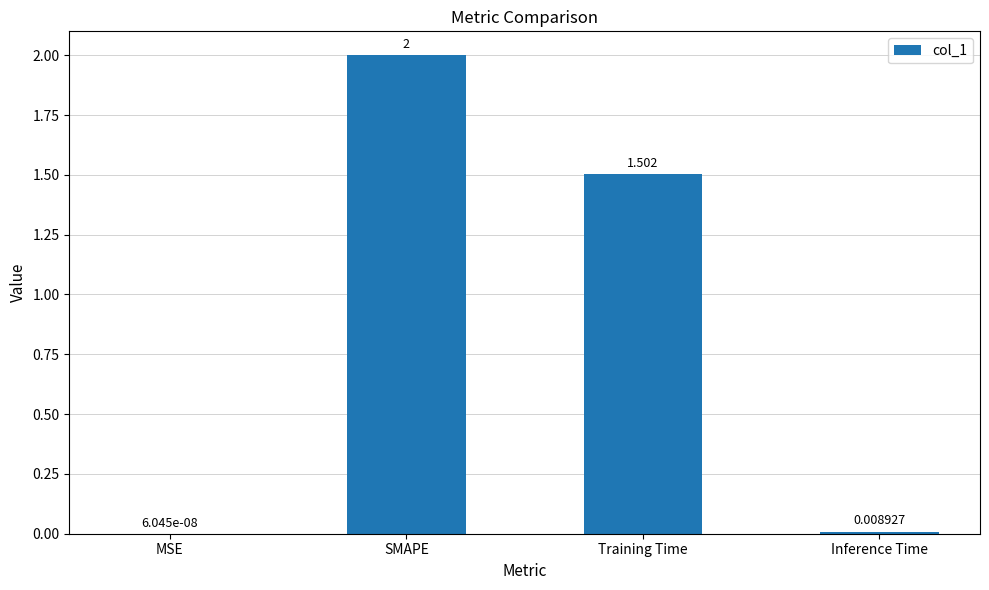

Count the number of values greater than 1.

2